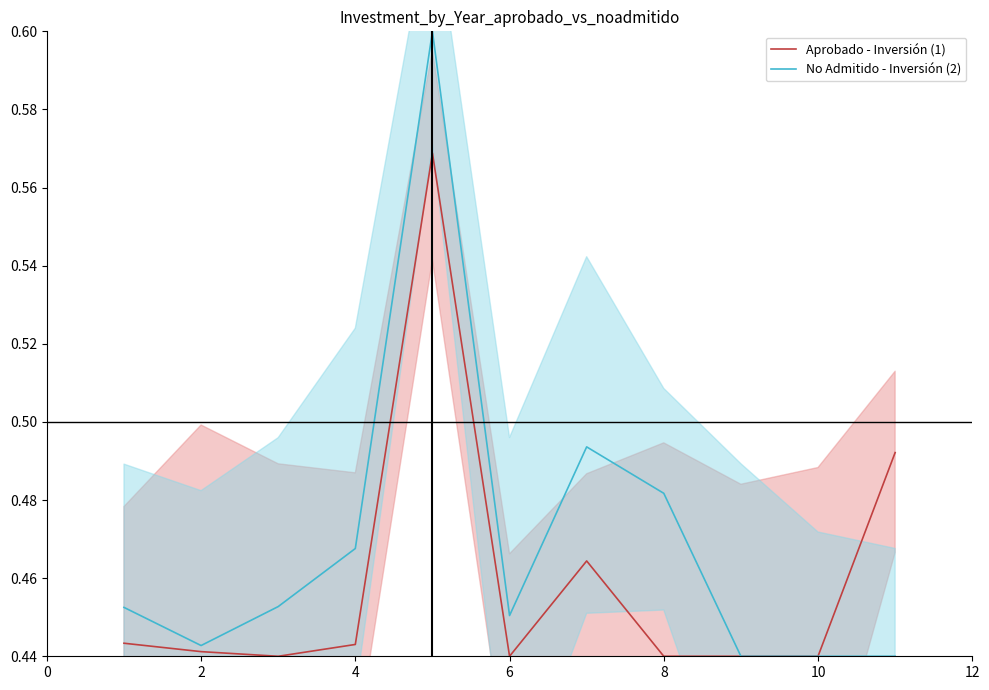

Is the value of No Admitido - Inversión (2) at 8 greater than the value of Aprobado - Inversión (1) at 10?

Yes